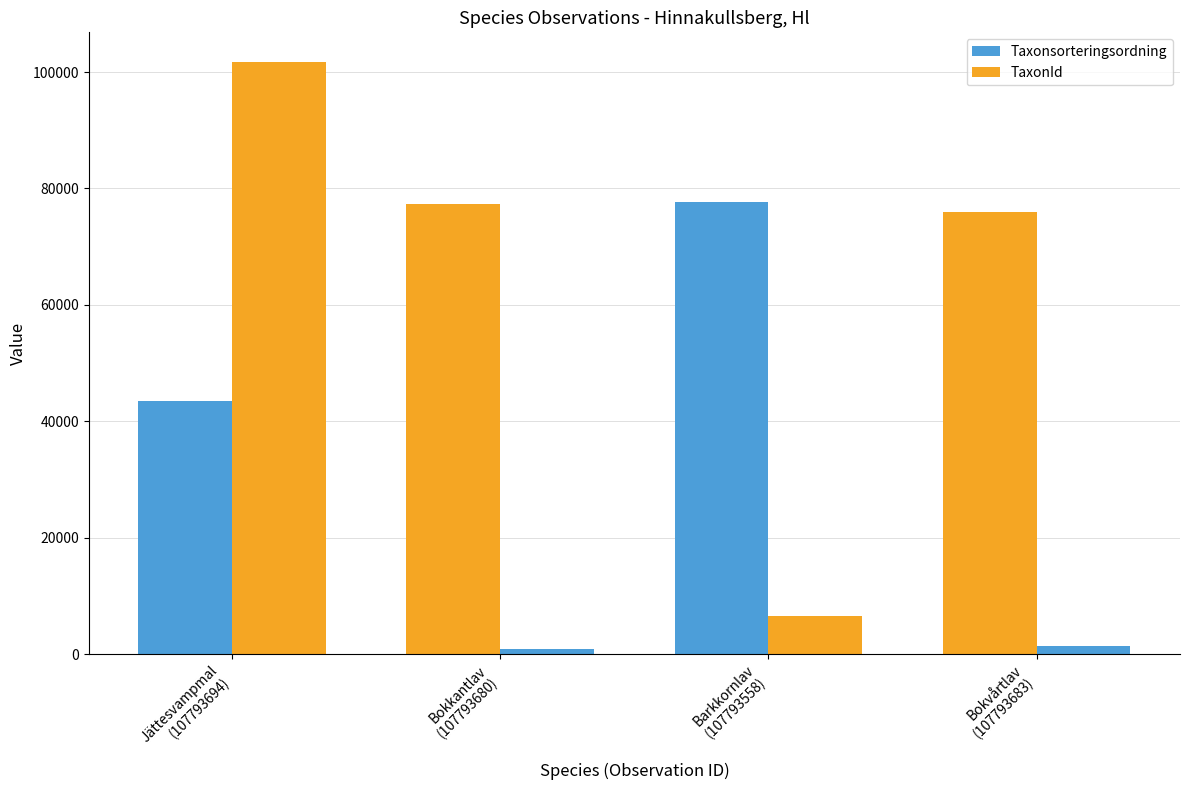

How many bars are there in total?

8